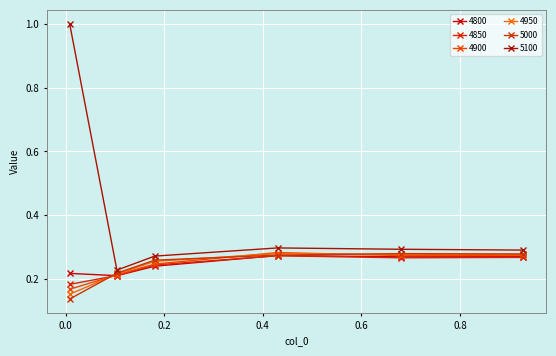

At how many categories does at least one series exceed 0?

6